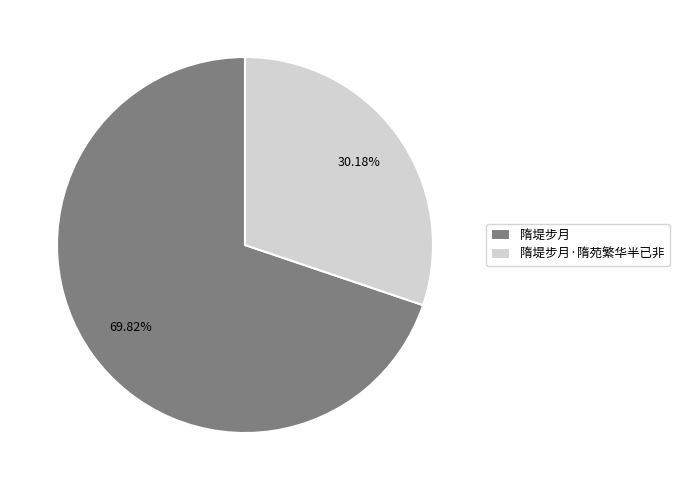

What is the ratio of the value at 隋堤步月·隋苑繁华半已非 to the value at 隋堤步月?

0.4